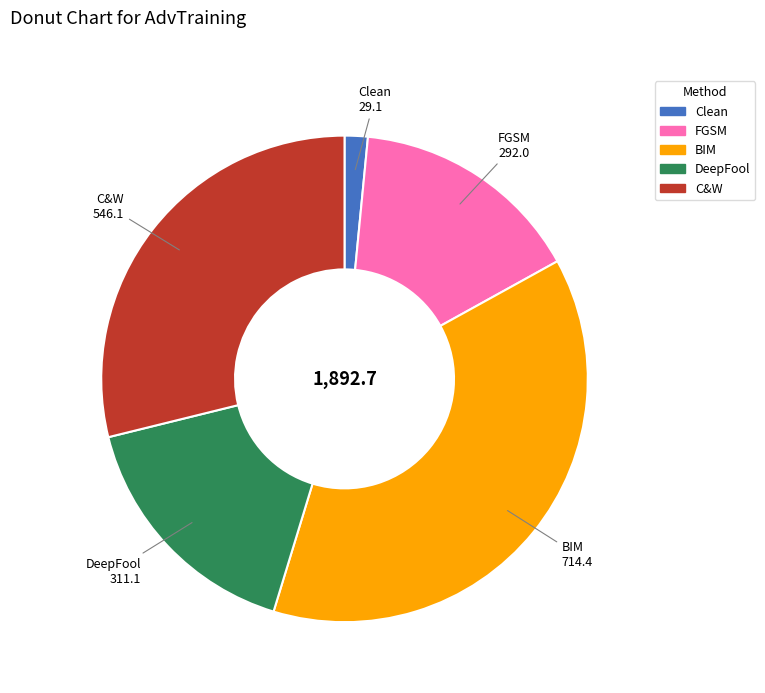

Is it true that DeepFool is 16% of the pie?

True